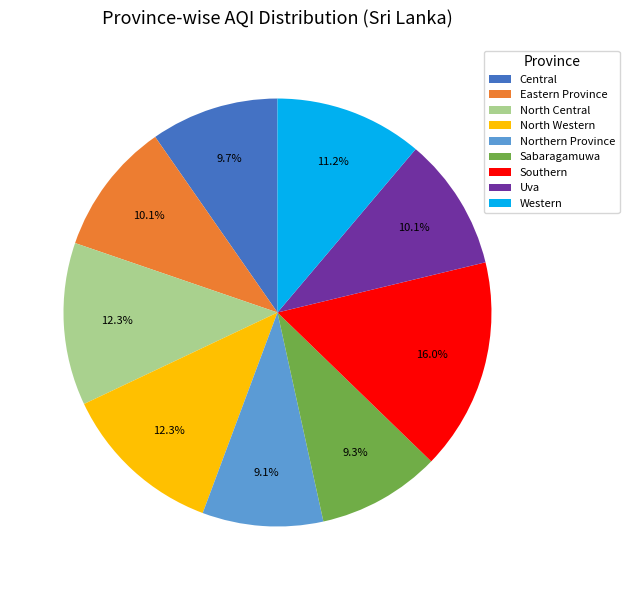

What is the largest slice in the pie chart?

Southern